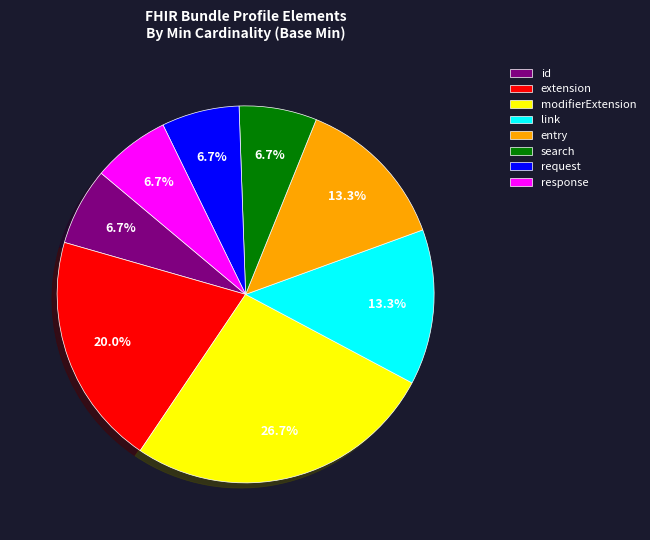

Which slice is the largest?

modifierExtension